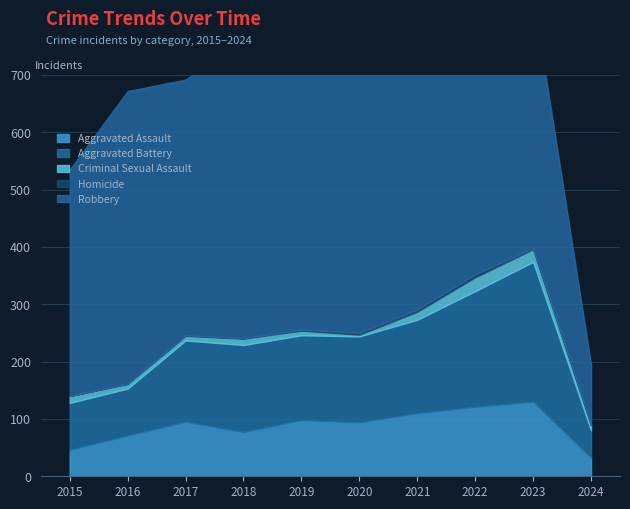

True or false: Aggravated Battery has more than 1 points higher than both neighbors.

True